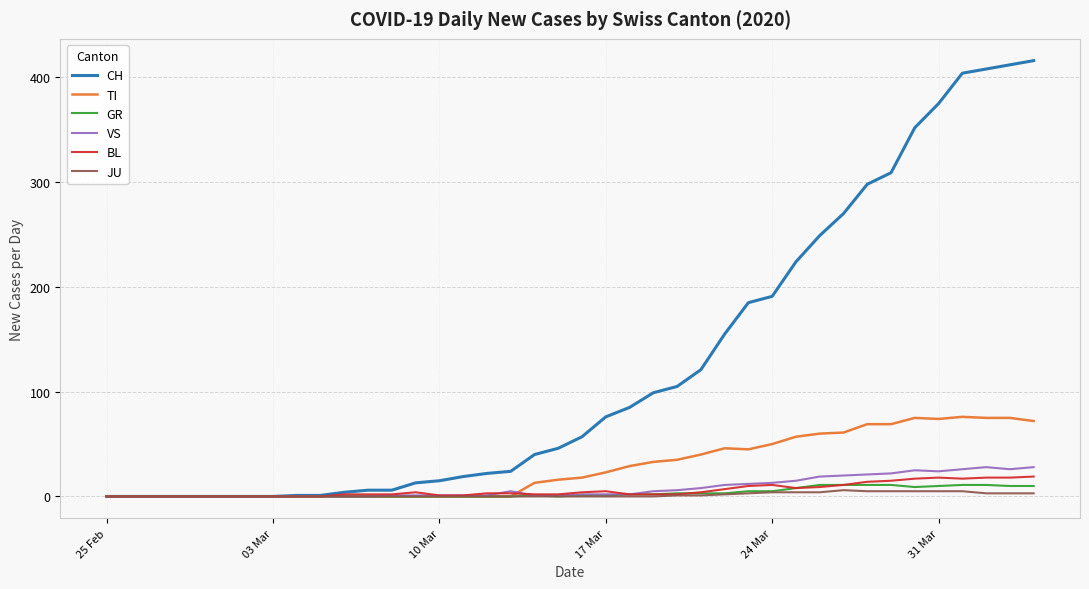

Which series has the largest range (max minus min)?

CH